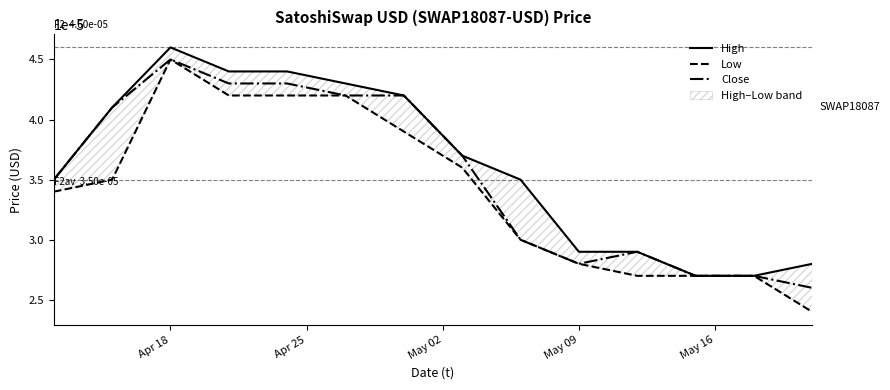

True or false: Close has a value of 0.0 at Apr 18.

False